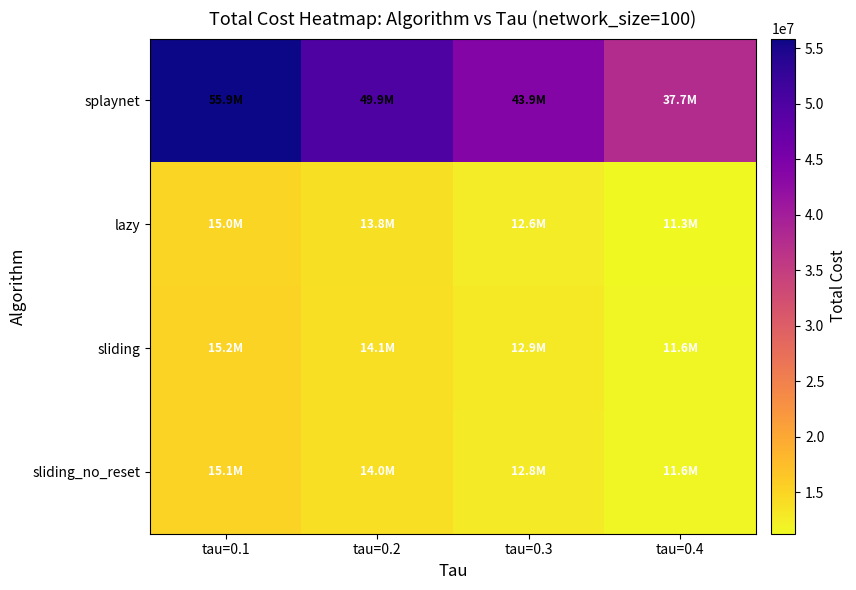

Between tau=0.4 and tau=0.1, which is larger?

tau=0.1